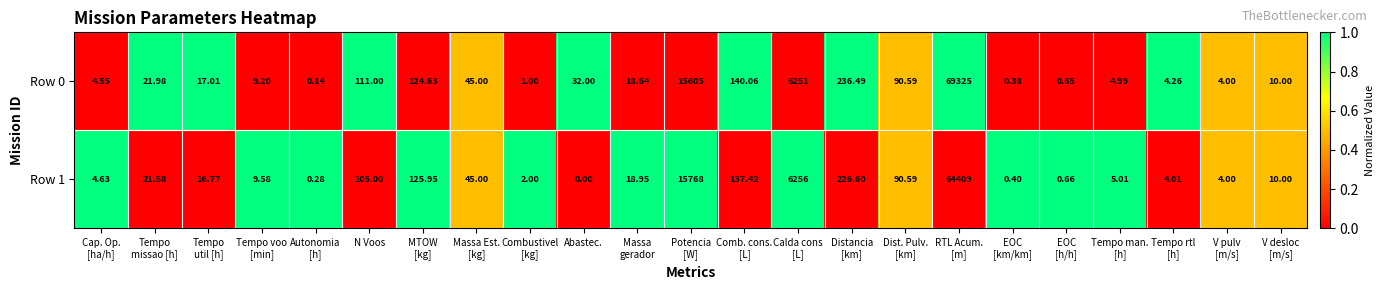

How many values in the Row 0 series are below 18?

11